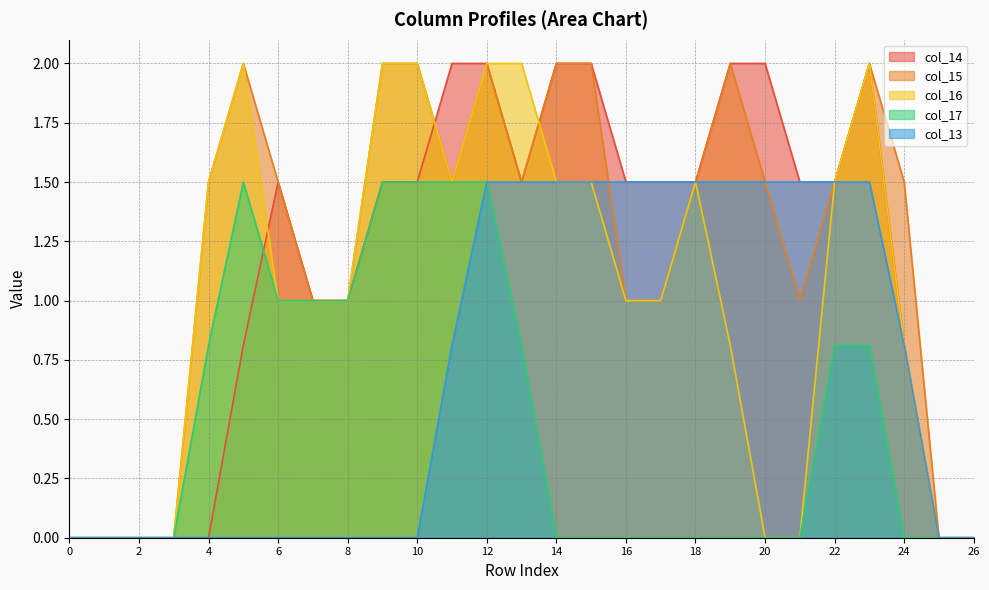

Reading left to right, extract all data points from this chart.

col_14: 0=0.0	1=0.0	2=0.0	3=0.0	4=0.0	5=0.8	6=1.5	7=1.0	8=1.0	9=1.5	10=1.5	11=2.0	12=2.0	13=1.5	14=2.0	15=2.0	16=1.5	17=1.5	18=1.5	19=2.0	20=2.0	21=1.5	22=1.5	23=2.0	24=0.8	25=0.0	26=0.0
col_15: 0=0.0	1=0.0	2=0.0	3=0.0	4=1.5	5=2.0	6=1.5	7=1.0	8=1.0	9=2.0	10=2.0	11=1.5	12=2.0	13=1.5	14=2.0	15=2.0	16=1.0	17=1.0	18=1.5	19=2.0	20=1.5	21=1.0	22=1.5	23=2.0	24=1.5	25=0.0	26=0.0
col_16: 0=0.0	1=0.0	2=0.0	3=0.0	4=1.5	5=2.0	6=1.0	7=1.0	8=1.0	9=2.0	10=2.0	11=1.5	12=2.0	13=2.0	14=1.5	15=1.5	16=1.0	17=1.0	18=1.5	19=0.8	20=0.0	21=0.0	22=1.5	23=2.0	24=0.8	25=0.0	26=0.0
col_17: 0=0.0	1=0.0	2=0.0	3=0.0	4=0.8	5=1.5	6=1.0	7=1.0	8=1.0	9=1.5	10=1.5	11=1.5	12=1.5	13=0.8	14=0.0	15=0.0	16=0.0	17=0.0	18=0.0	19=0.0	20=0.0	21=0.0	22=0.8	23=0.8	24=0.0	25=0.0	26=0.0
col_13: 0=0.0	1=0.0	2=0.0	3=0.0	4=0.0	5=0.0	6=0.0	7=0.0	8=0.0	9=0.0	10=0.0	11=0.8	12=1.5	13=1.5	14=1.5	15=1.5	16=1.5	17=1.5	18=1.5	19=1.5	20=1.5	21=1.5	22=1.5	23=1.5	24=0.8	25=0.0	26=0.0